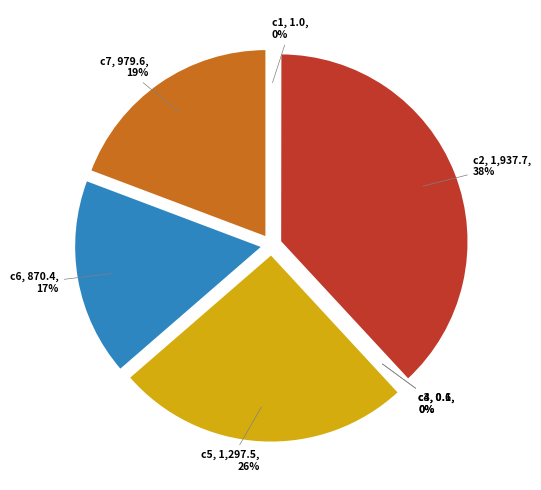

What is the total percentage of c6 and c3?

17.1%